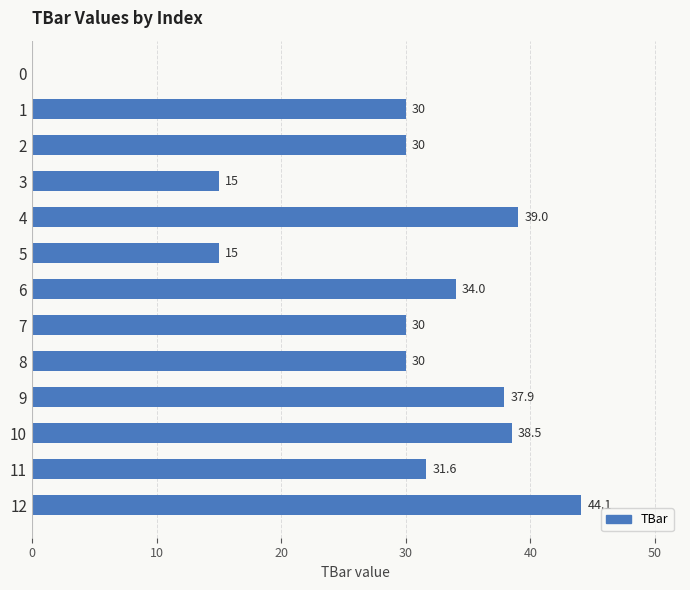

What value does the data have at 5?

15.0